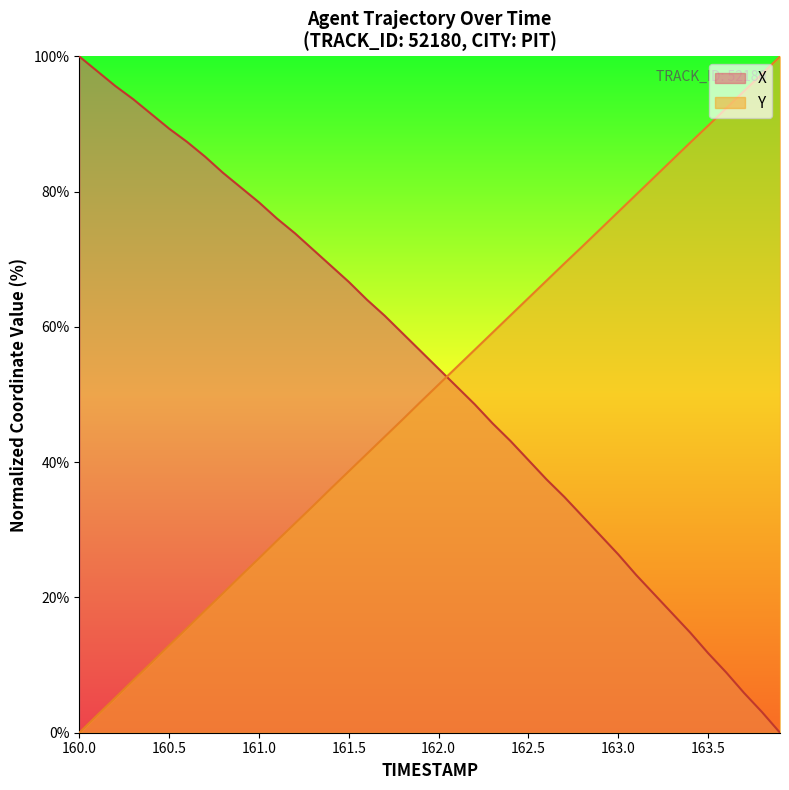

Reading right to left, transcribe all the data shown in this chart.

X: 163.9=0.0	163.8=3.1	163.7=5.9	163.6=8.9	163.5=11.8	163.4=14.8	163.3=17.6	163.2=20.5	163.1=23.3	163.0=26.4	162.9=29.2	162.8=32.0	162.7=34.9	162.6=37.5	162.5=40.3	162.4=43.1	162.3=45.8	162.2=48.6	162.1=51.2	162.0=53.8	161.9=56.4	161.8=59.0	161.7=61.7	161.6=64.1	161.5=66.7	161.4=69.1	161.3=71.5	161.2=73.9	161.1=76.0	161.0=78.4	160.9=80.6	160.8=82.8	160.7=85.2	160.6=87.4	160.5=89.3	160.4=91.5	160.3=93.7	160.2=95.6	160.1=97.8	160.0=100.0
Y: 163.9=100.0	163.8=97.4	163.7=94.9	163.6=92.3	163.5=89.8	163.4=87.3	163.3=84.7	163.2=82.1	163.1=79.6	163.0=77.0	162.9=74.5	162.8=71.9	162.7=69.4	162.6=66.8	162.5=64.3	162.4=61.7	162.3=59.2	162.2=56.6	162.1=54.0	162.0=51.5	161.9=48.9	161.8=46.3	161.7=43.8	161.6=41.2	161.5=38.7	161.4=36.1	161.3=33.5	161.2=30.9	161.1=28.4	161.0=25.8	160.9=23.2	160.8=20.6	160.7=18.1	160.6=15.5	160.5=12.9	160.4=10.3	160.3=7.8	160.2=5.2	160.1=2.6	160.0=0.0